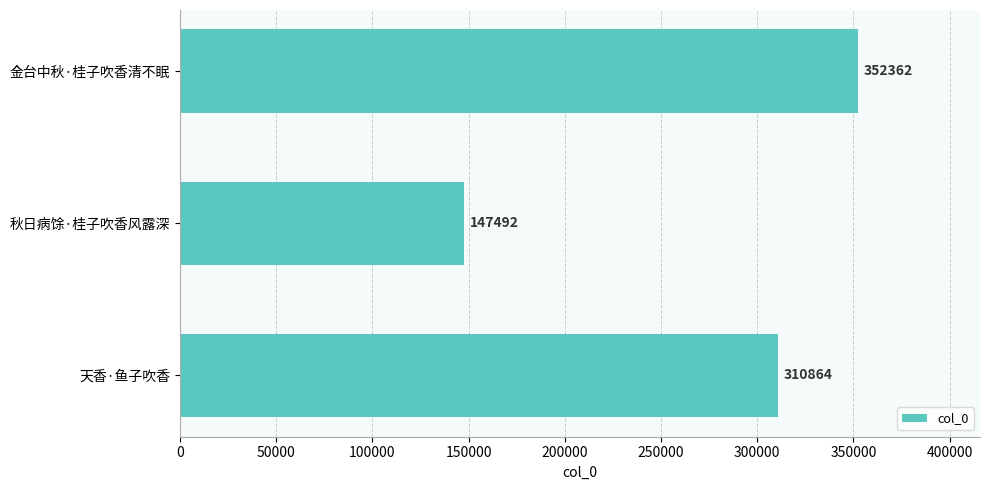

The value at 秋日病馀·桂子吹香风露深 is 249758. True or false?

False